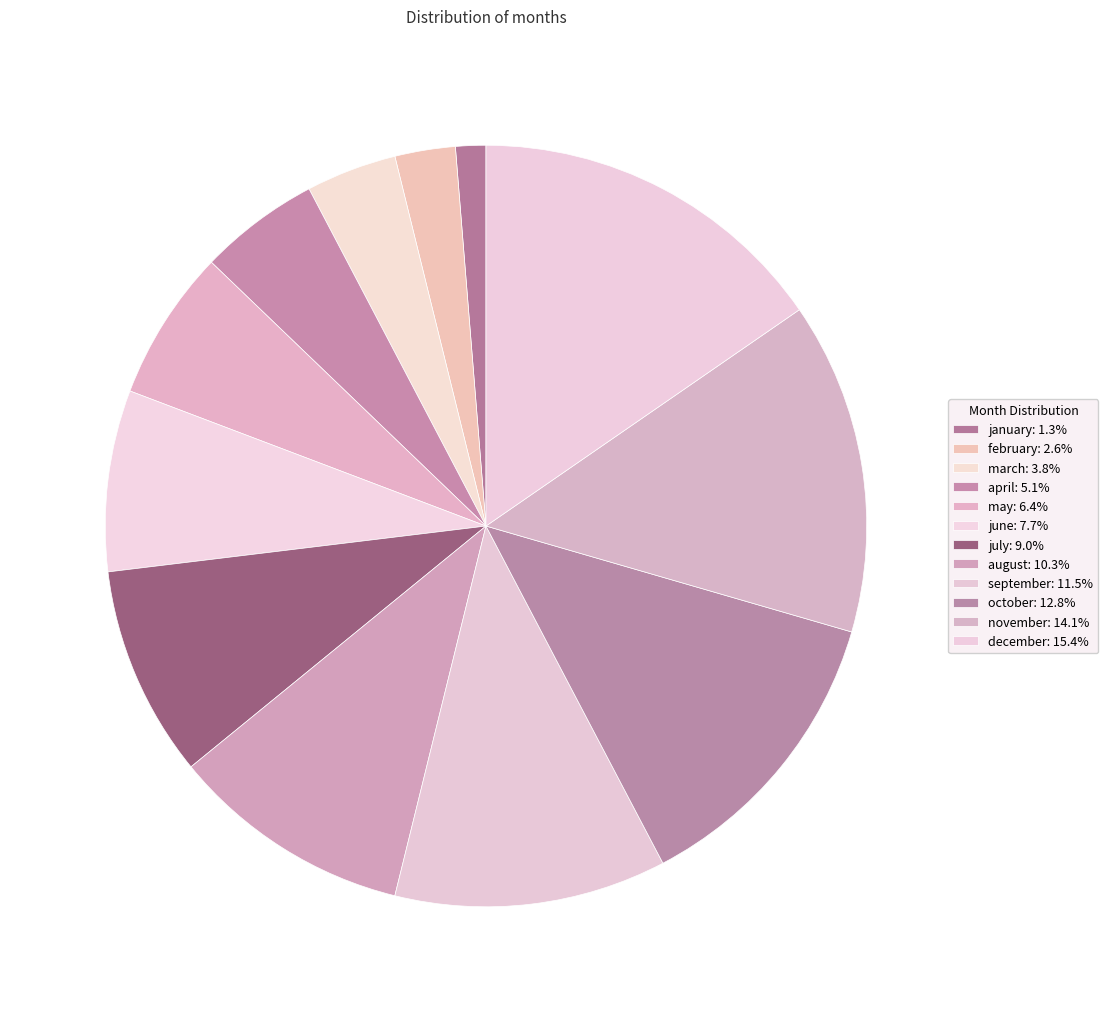

Is there a majority slice in this chart?

No